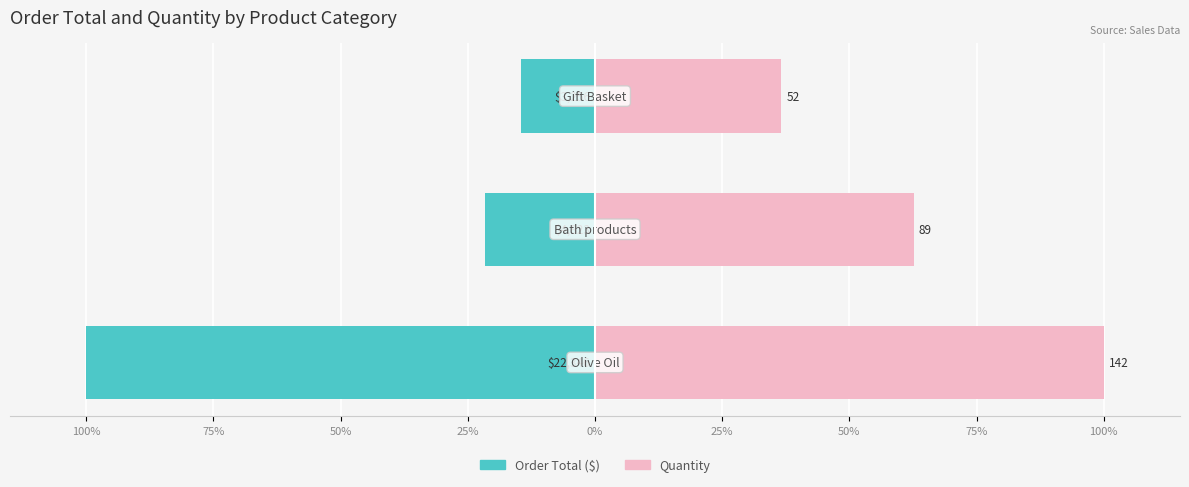

Reading left to right, list all the values displayed in this chart.

Order Total ($): 100%=-100.0	75%=-21.6	50%=-14.6
Quantity: 100%=100.0	75%=62.7	50%=36.6